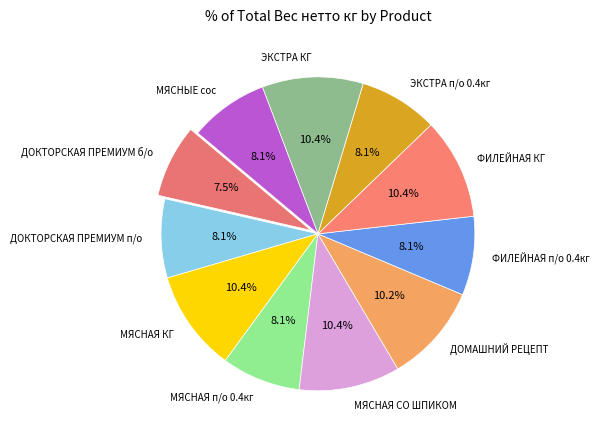

What is the ratio of the value at ДОКТОРСКАЯ ПРЕМИУМ п/о to the value at МЯСНЫЕ сос?

1.0